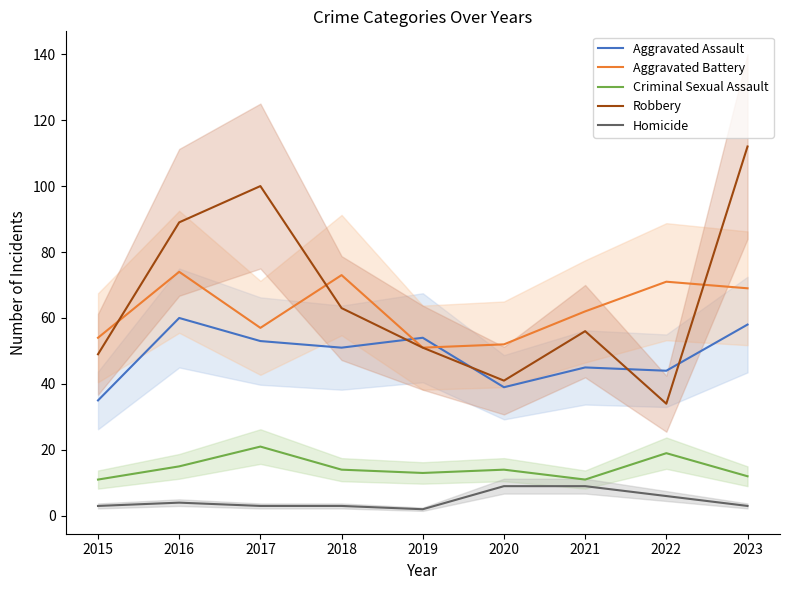

What is the value of the Robbery point at the 6th from the left?

41